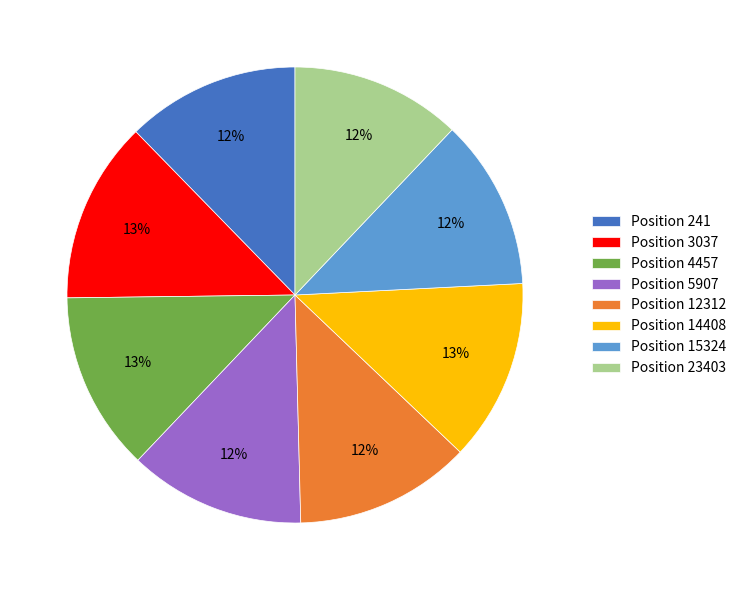

True or false: Position 4457 accounts for 13% of the total.

True